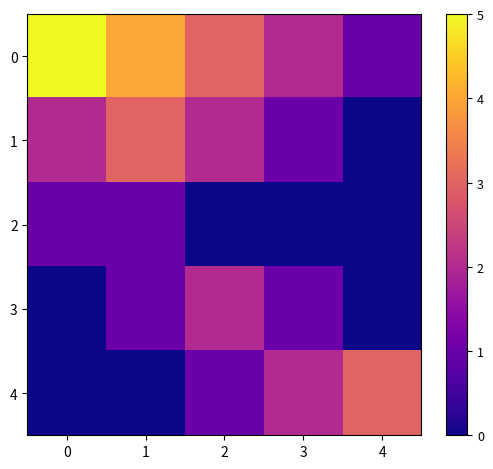

List the series in order of their overall mean, highest first.

0, 1, 4, 3, 2